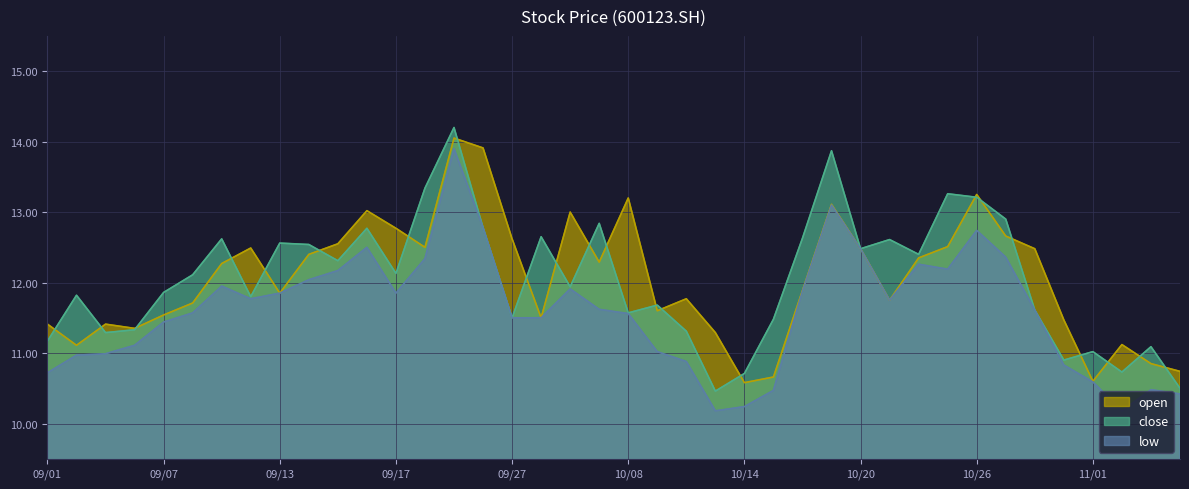

How many lines are shown in the chart?

3